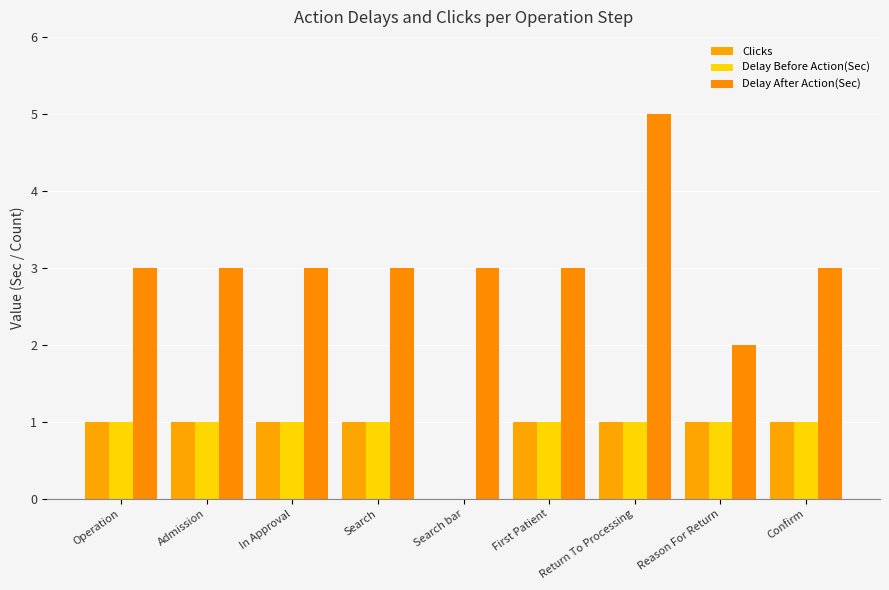

What position from the left is Return To Processing?

7